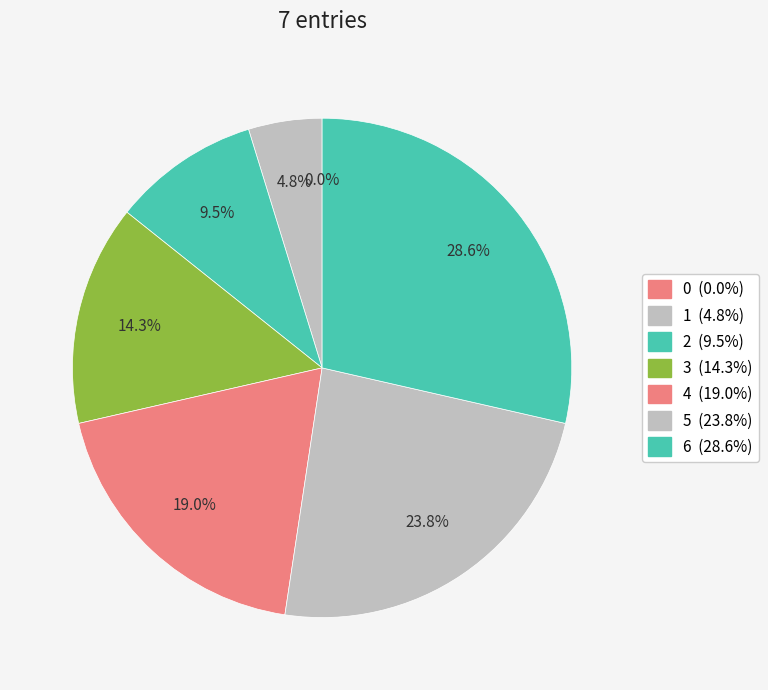

Rank the categories by value from lowest to highest.

0, 1, 2, 3, 4, 5, 6